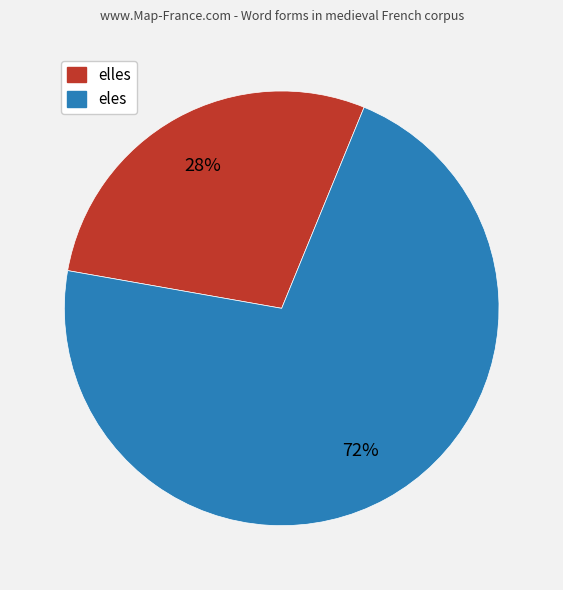

Is there a majority slice in this chart?

Yes